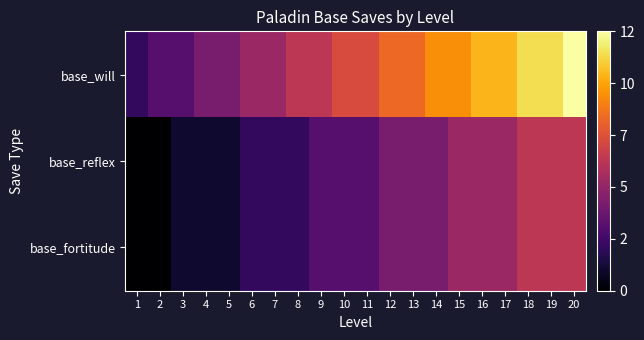

Between 1 and 3, which is larger?

3